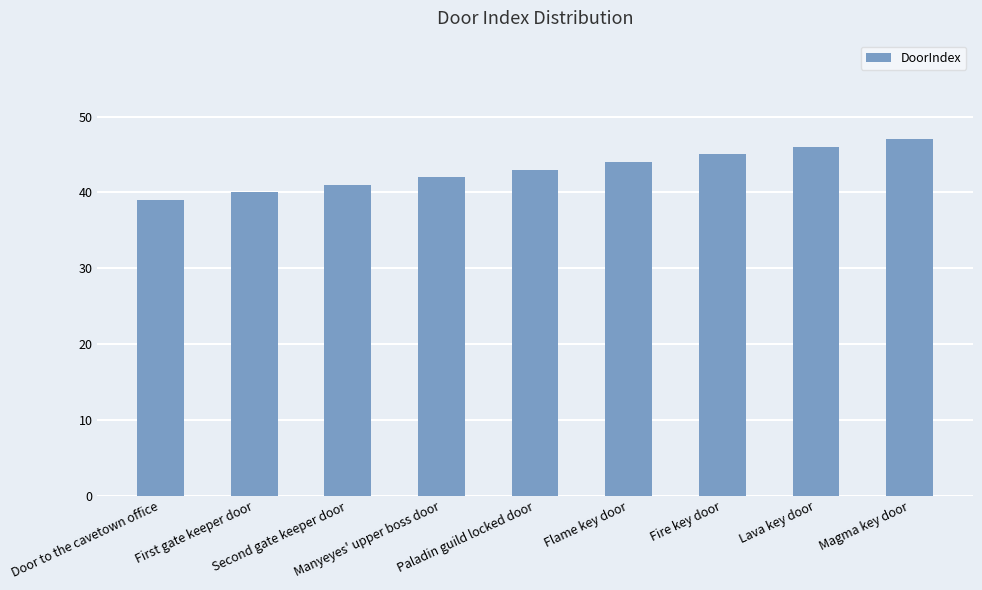

True or false: the data shows 43 at Paladin guild locked door.

True